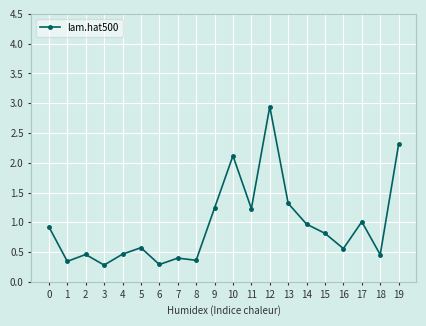

Reading left to right, what are all the values shown in this chart?

0.9	0.3	0.5	0.3	0.5	0.6	0.3	0.4	0.4	1.2	2.1	1.2	2.9	1.3	1.0	0.8	0.6	1.0	0.5	2.3